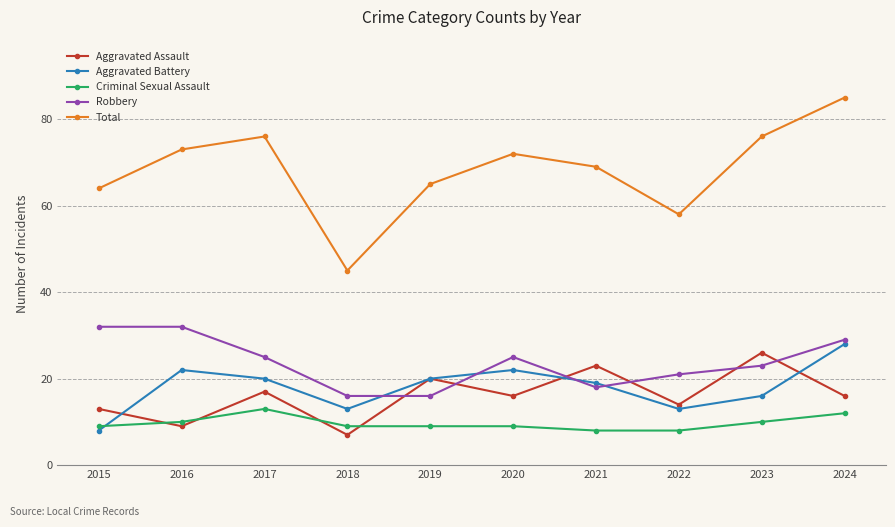

Which series has the largest total across all categories?

Total